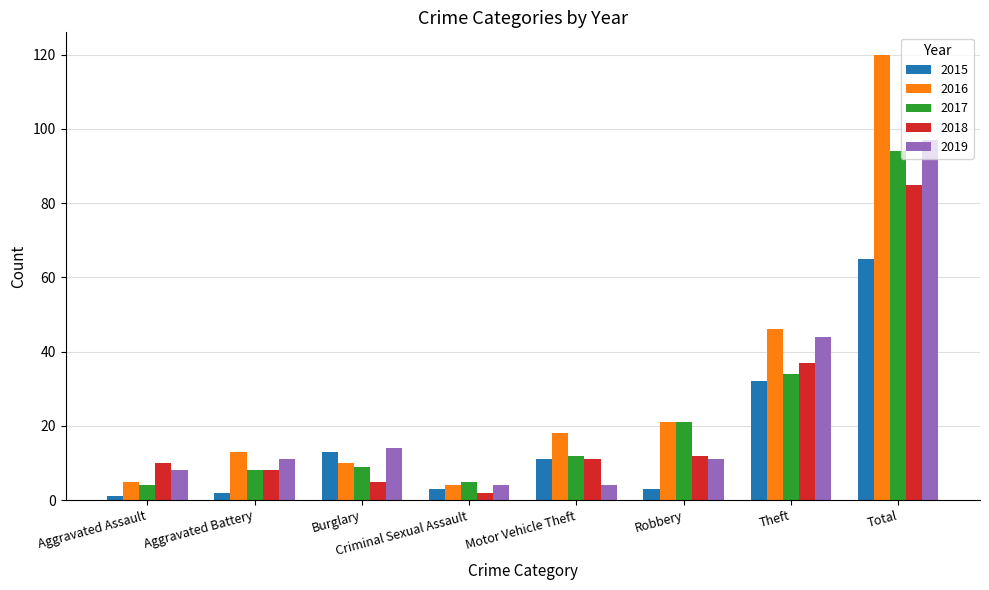

What is the value of the 2015 bar at the 5th from the left?

11